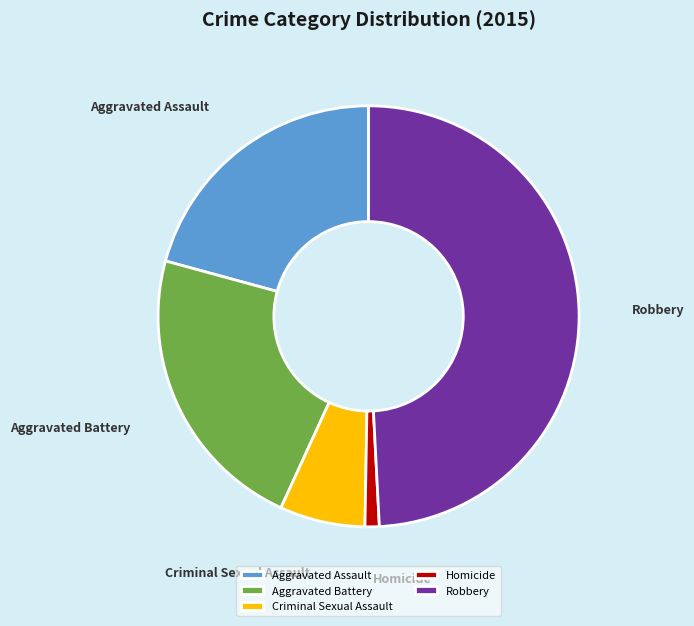

Do Robbery and Aggravated Battery together represent more than half of the pie?

Yes